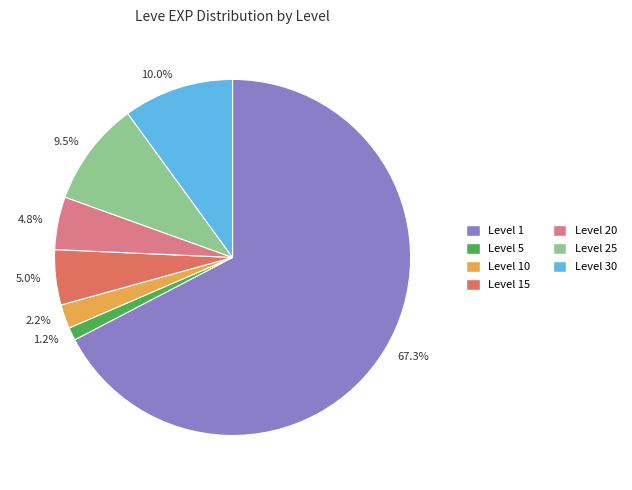

Combined, what portion of the pie is 4.8% and 2.2%?

7.0%